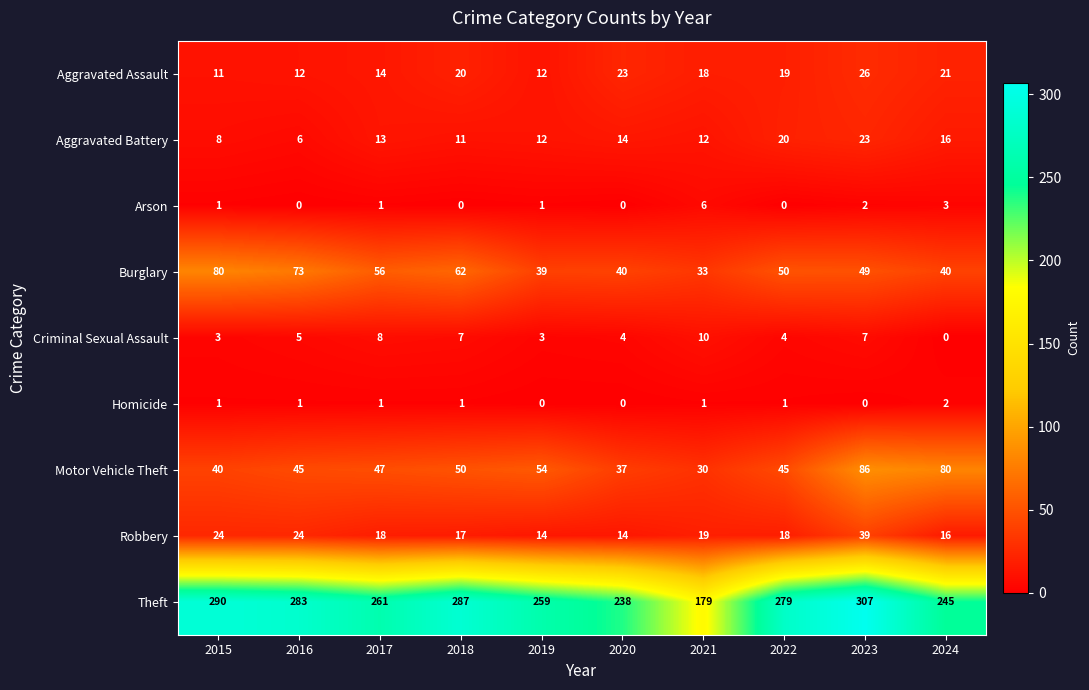

Is it true that Burglary equals 25 at 2020?

False